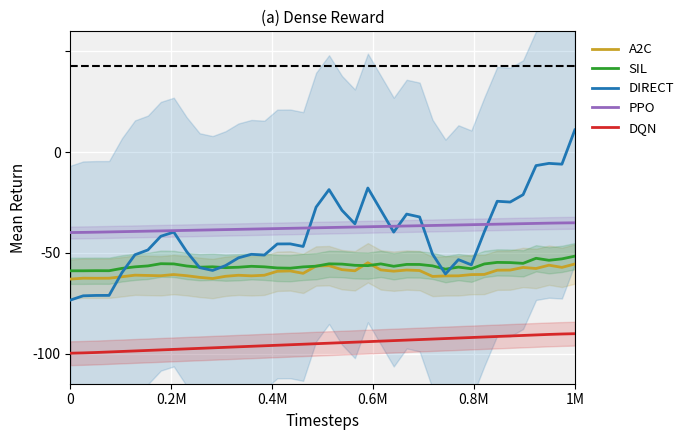

True or false: PPO and DQN cross at least once.

False